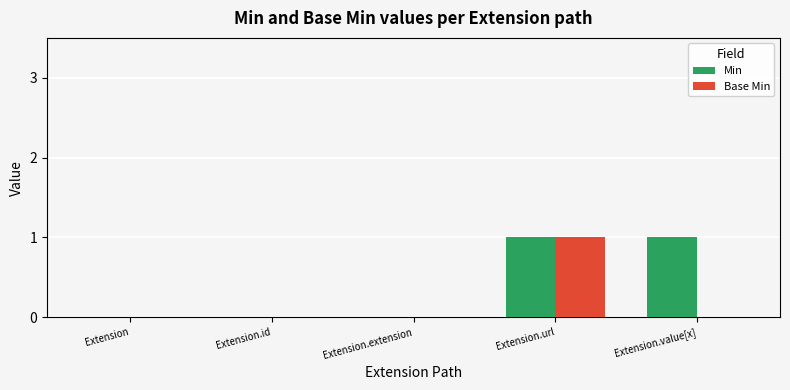

Reading left to right, what are all the values shown in this chart?

Min: Extension=0	Extension.id=0	Extension.extension=0	Extension.url=1	Extension.value[x]=1
Base Min: Extension=0	Extension.id=0	Extension.extension=0	Extension.url=1	Extension.value[x]=0